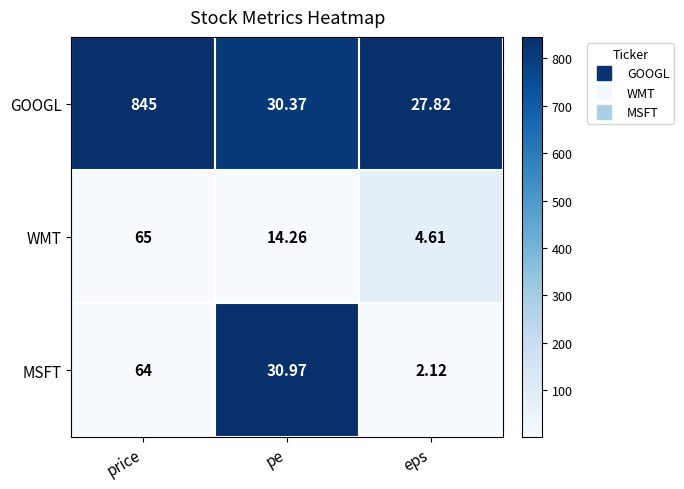

Rank the categories by GOOGL value from lowest to highest.

eps, pe, price